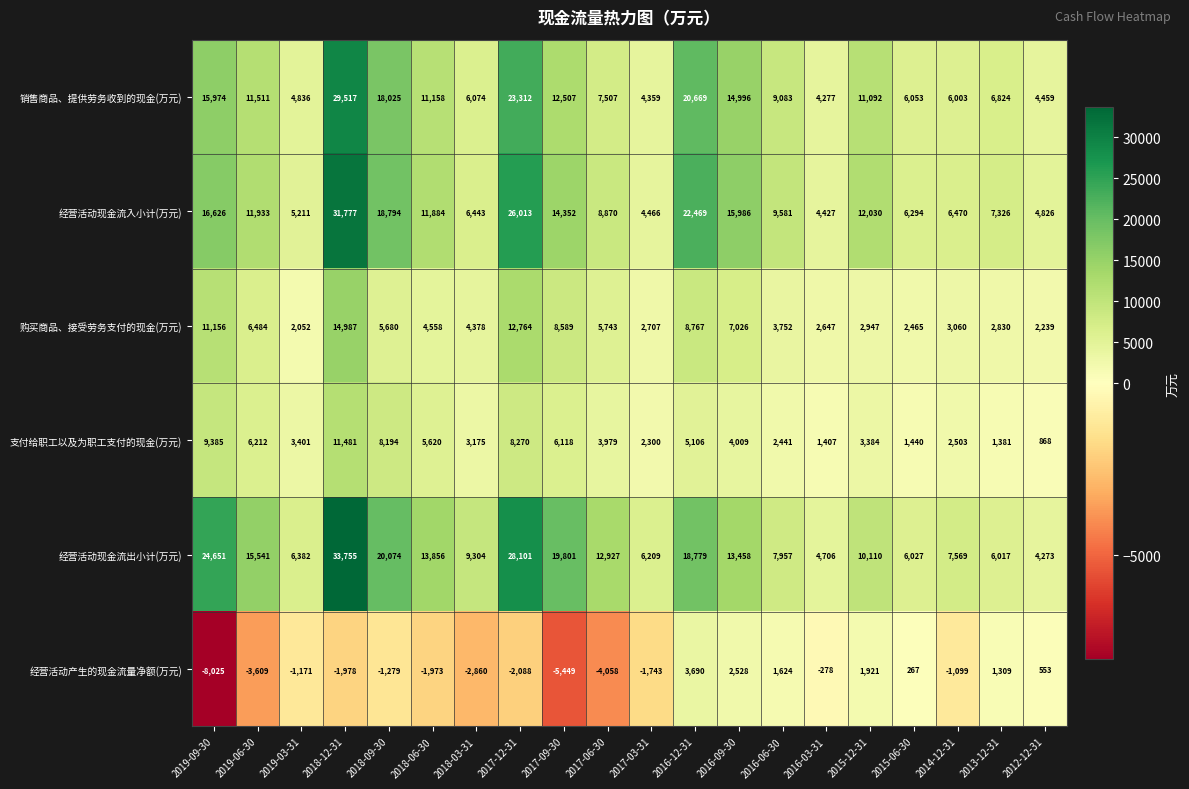

Is it true that 支付给职工以及为职工支付的现金(万元) equals 8194 at 2018-09-30?

True